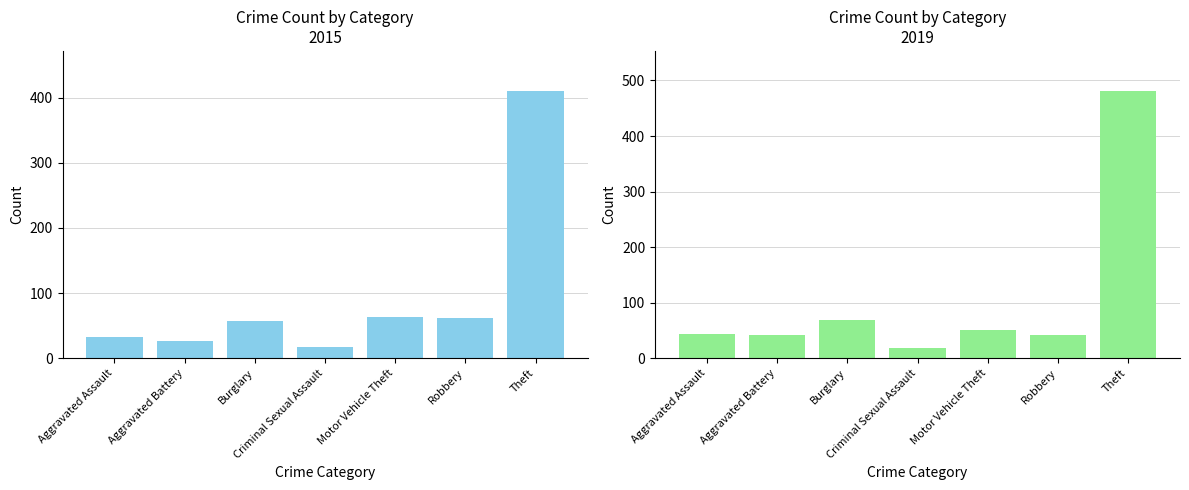

The 2015 series shows 626 at Theft. True or false?

False